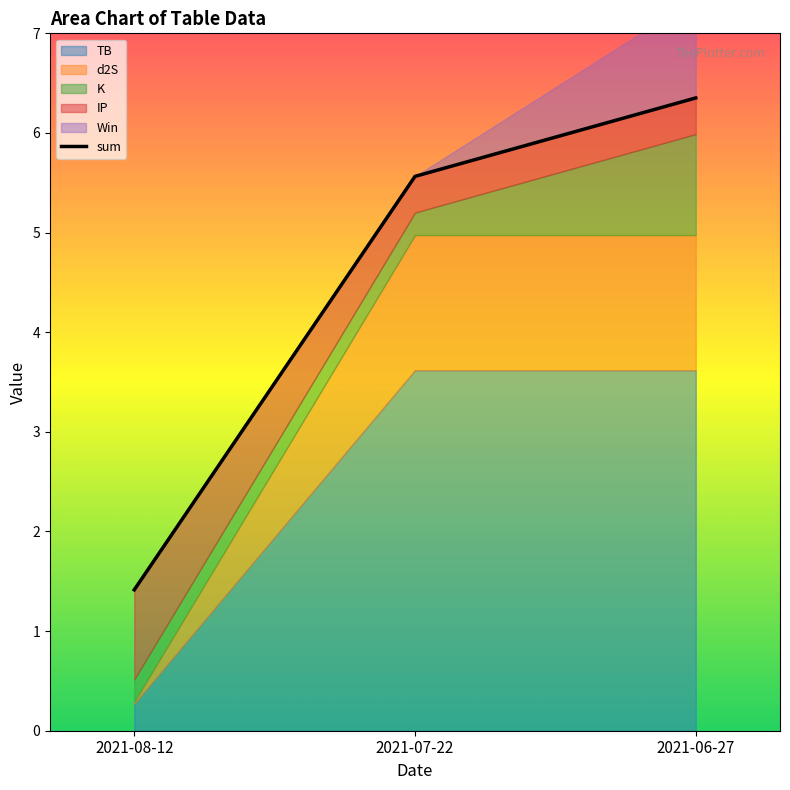

At which category is the sum across all series the highest?

2021-06-27